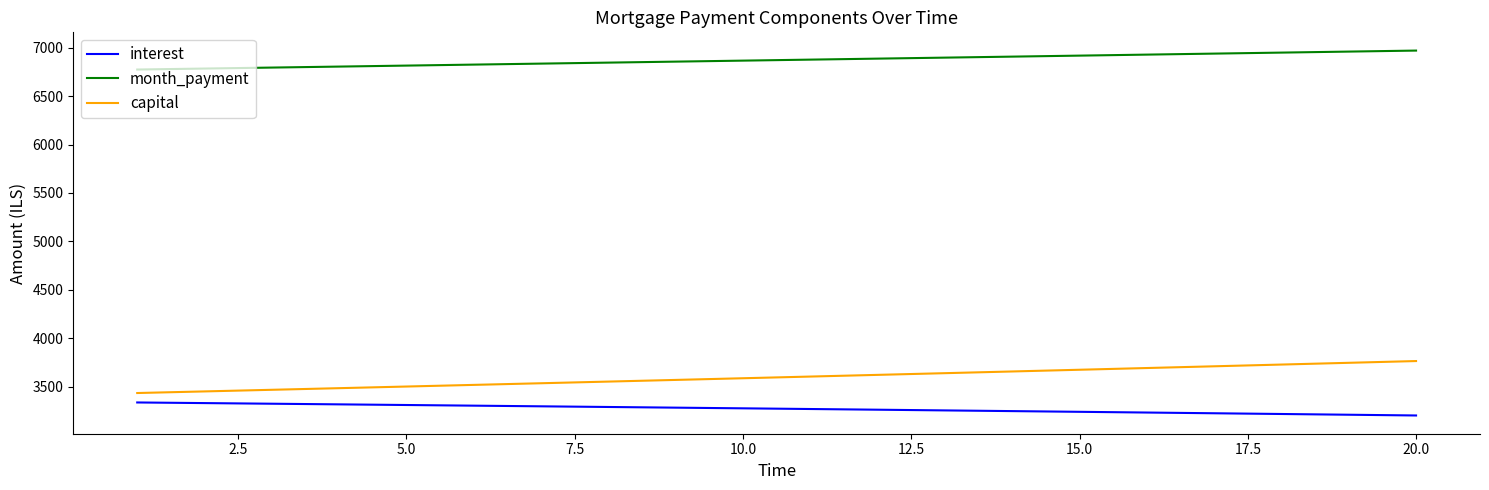

List the series in order of their peak value, lowest first.

interest, capital, month_payment